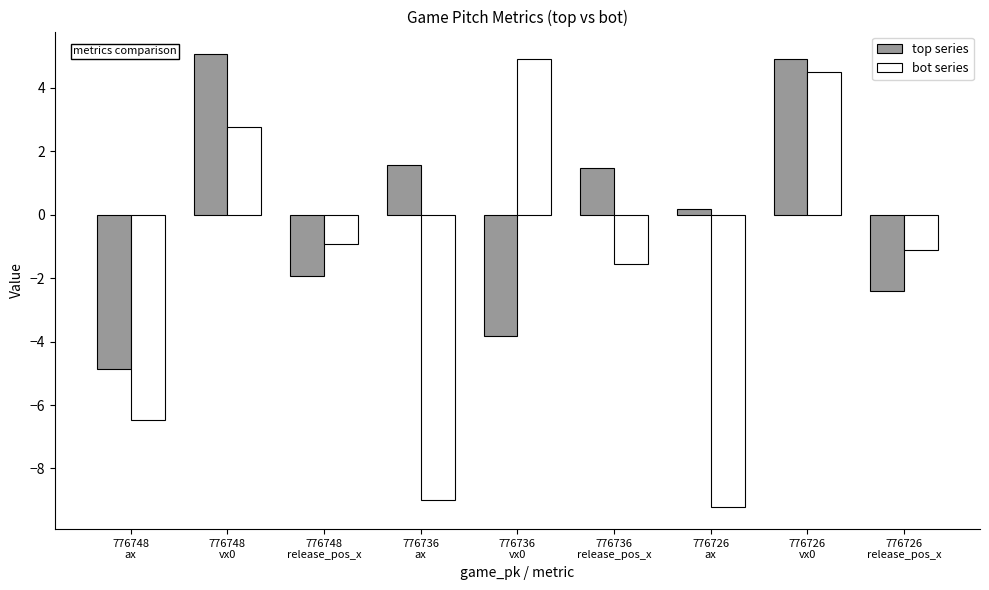

What is the smallest value displayed?

-9.2